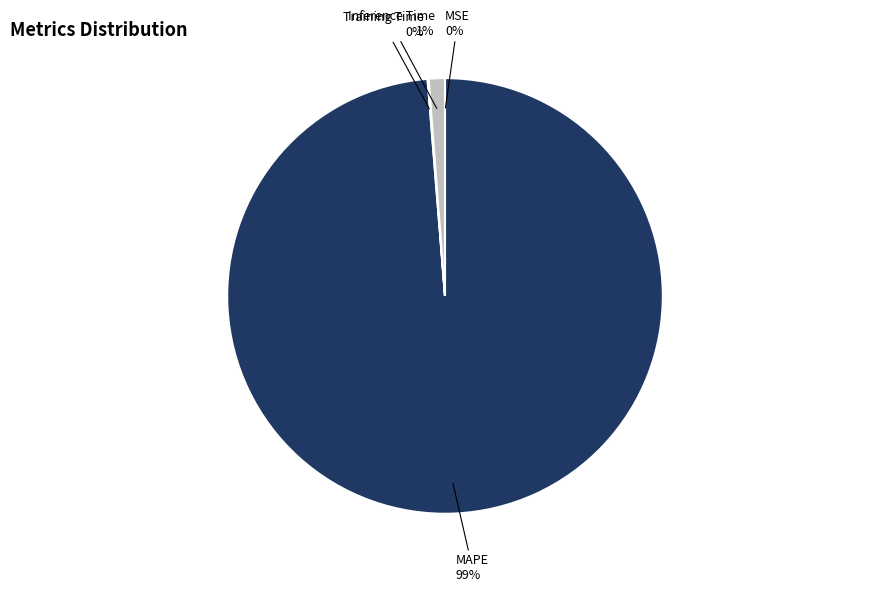

To the nearest percent, what is the difference between the largest and smallest slice percentages?

99%